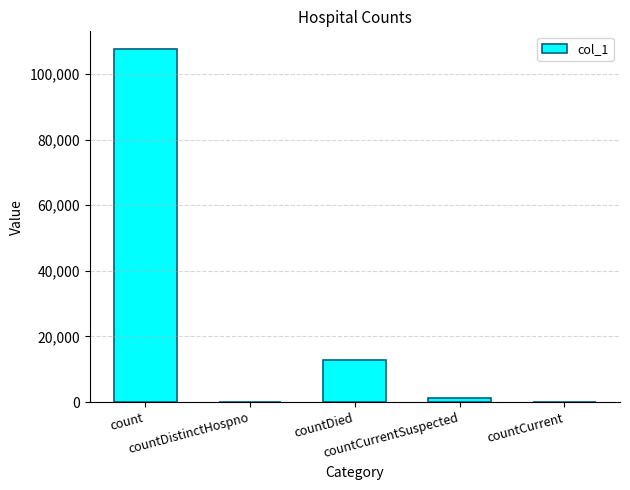

Where is the data nearest to the value 53789?

countDied